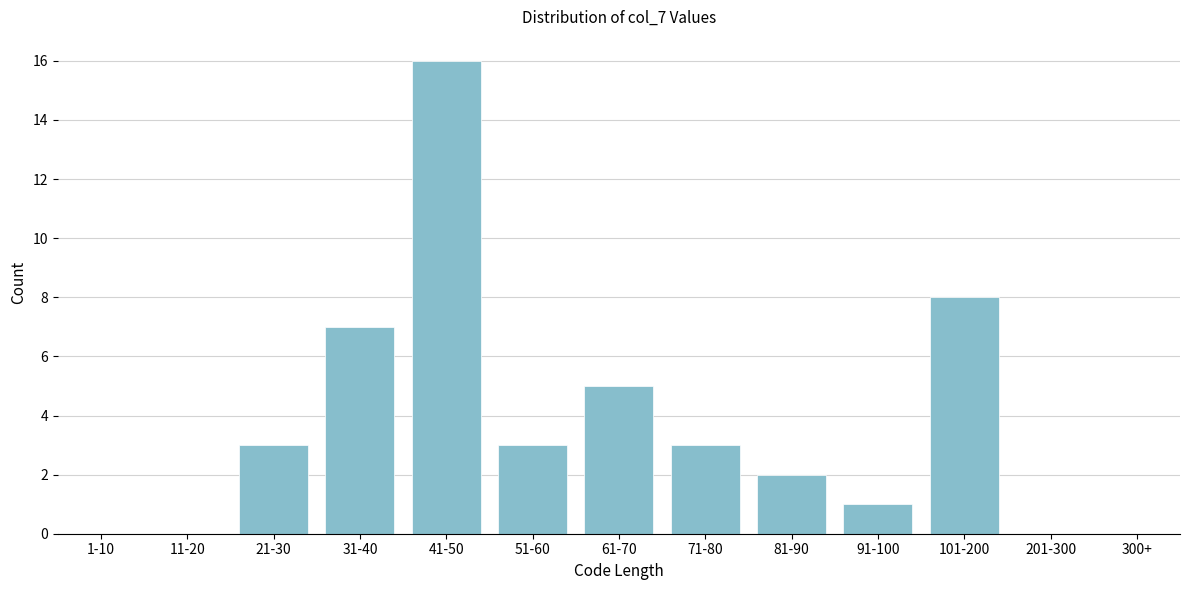

Reading left to right, list all the values displayed in this chart.

1-10=0	11-20=0	21-30=3	31-40=7	41-50=16	51-60=3	61-70=5	71-80=3	81-90=2	91-100=1	101-200=8	201-300=0	300+=0